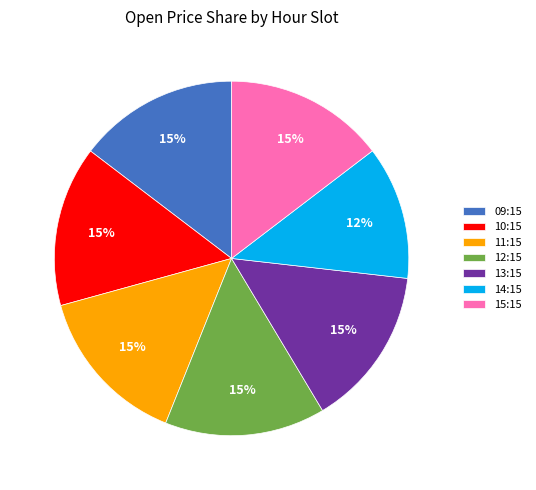

What is the ratio of the value at 14:15 to the value at 09:15?

0.8